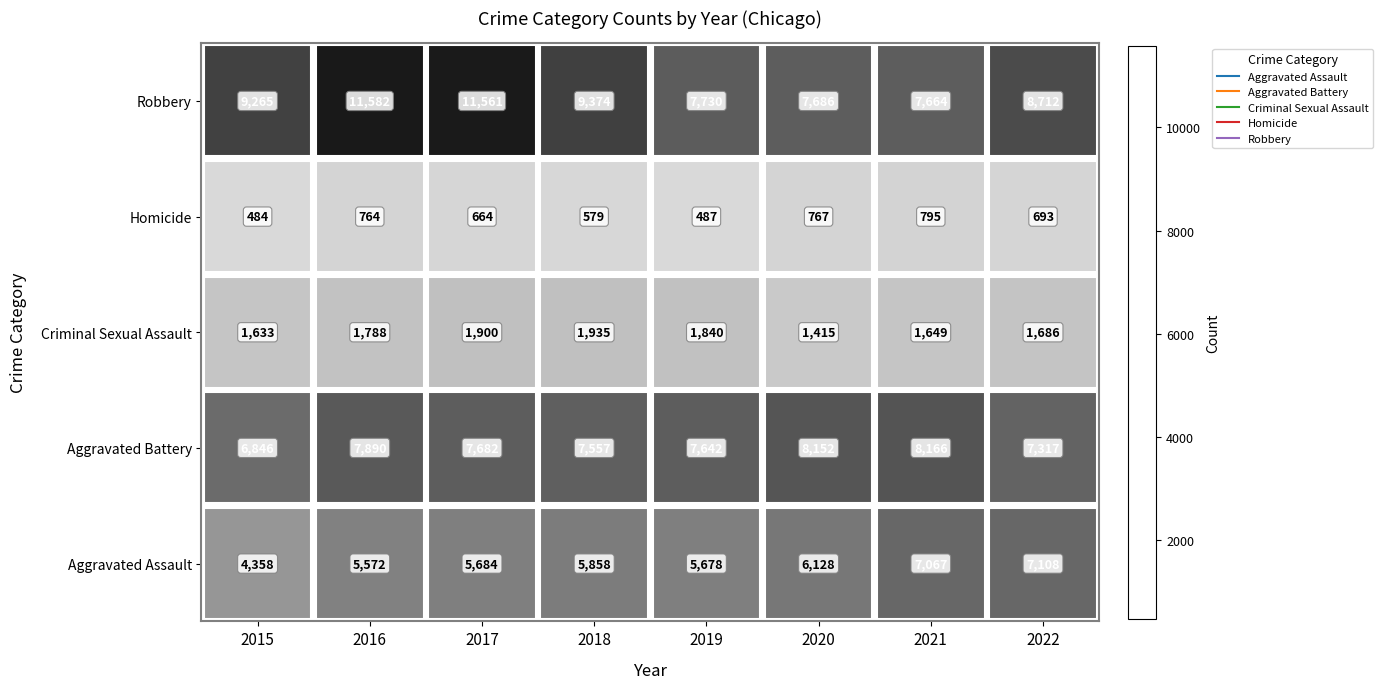

The Criminal Sexual Assault series shows 2498 at 2016. True or false?

False